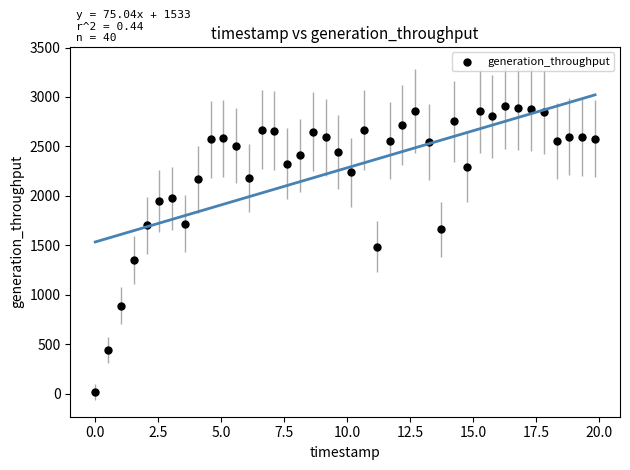

What is the range of X values (max minus min)?

19.8